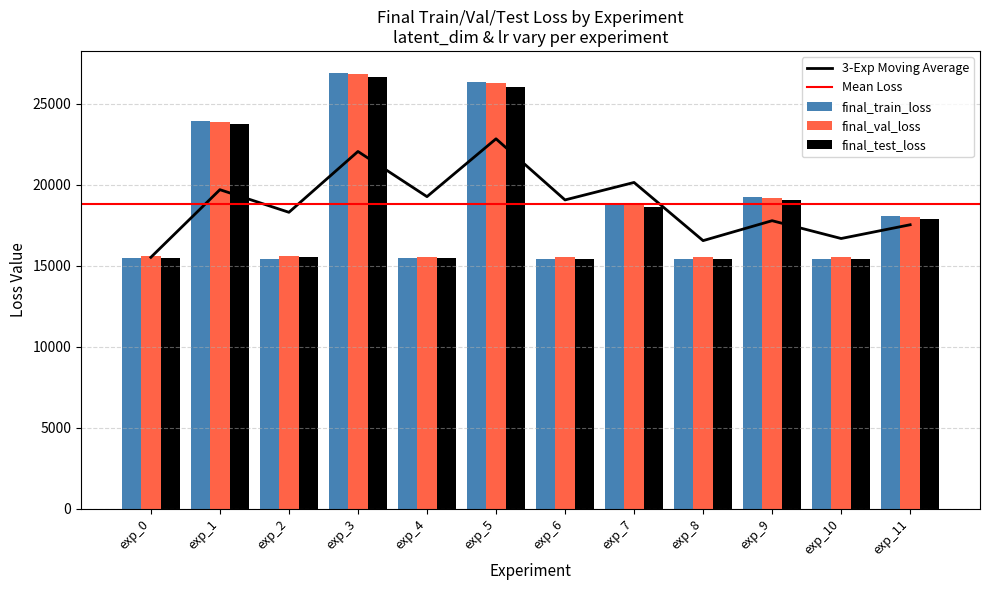

Reading right to left, extract all data points from this chart.

final_train_loss: 18046.4	15404.8	19249.2	15393.5	18825.4	15436.7	26322.2	15472.1	26903.8	15424.6	23944.1	15453.4
final_val_loss: 18034.9	15510.9	19193.8	15510.9	18783.7	15524.7	26252.1	15565.4	26810.6	15583.5	23878.5	15603.9
final_test_loss: 17867.5	15414.0	19026.4	15411.8	18604.9	15440.5	26042.0	15474.9	26611.2	15508.5	23762.3	15505.3